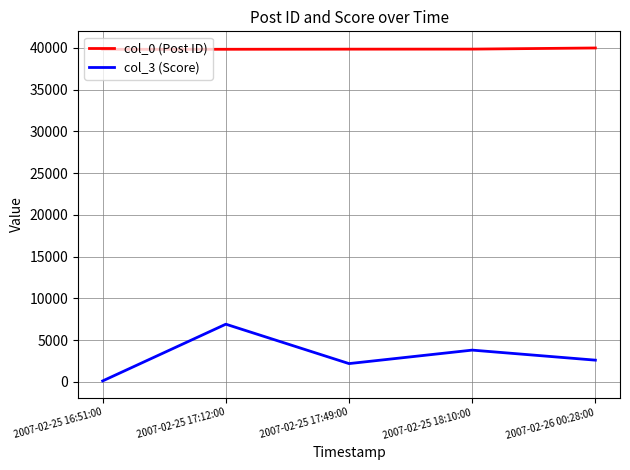

The col_0 (Post ID) series shows 19369 at 2007-02-25 18:10:00. True or false?

False